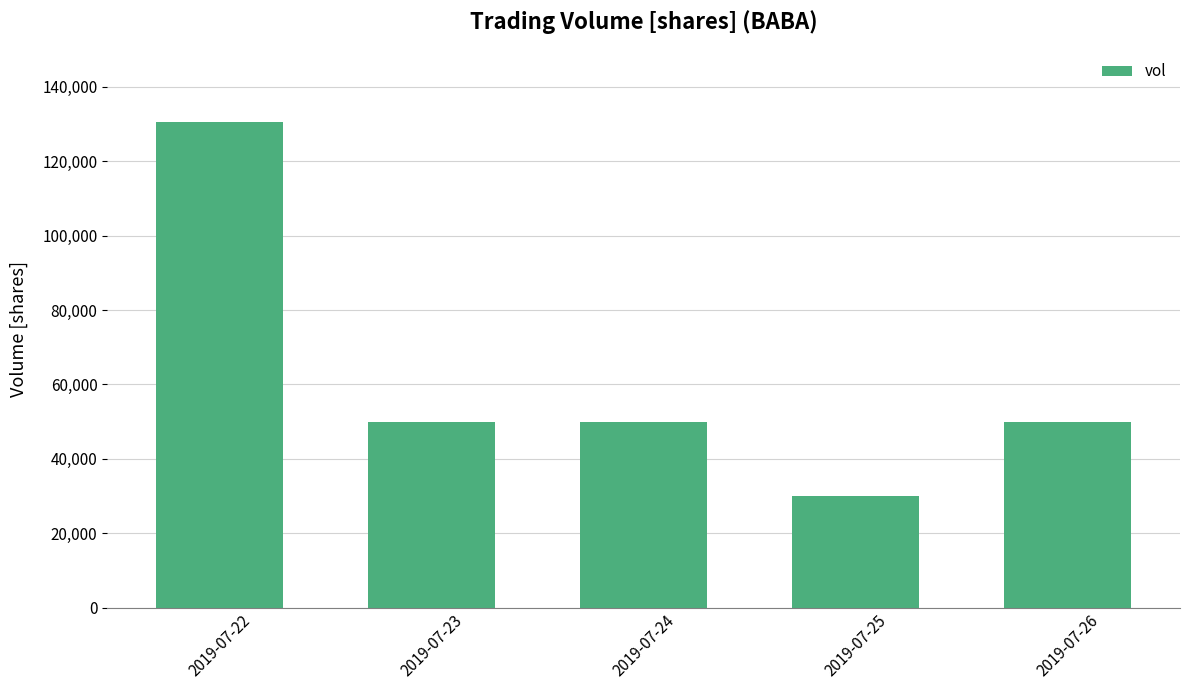

How many data points does each series have?

5